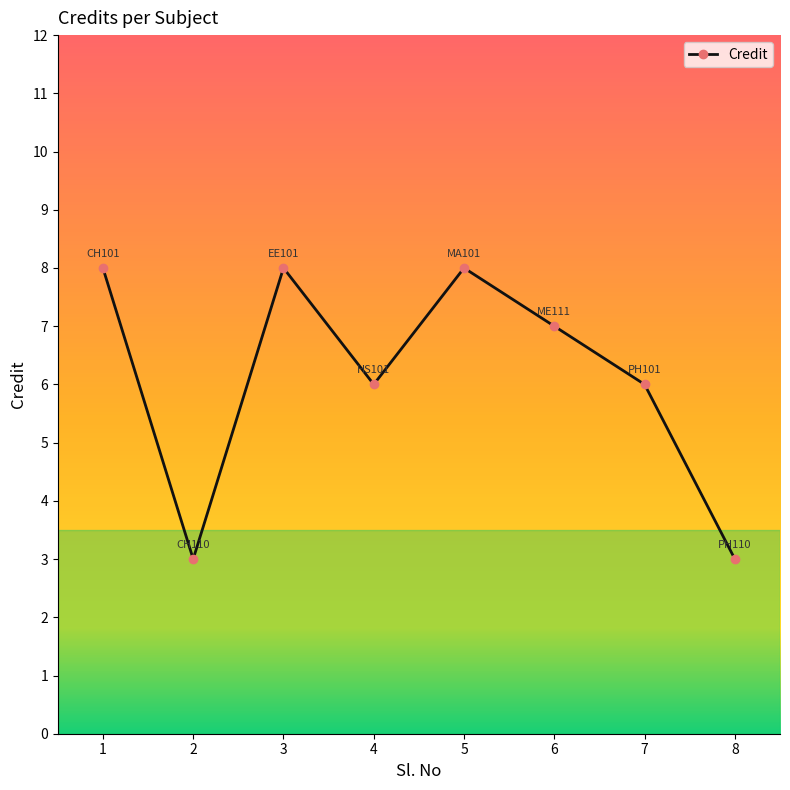

How many categories are shown in the chart?

8